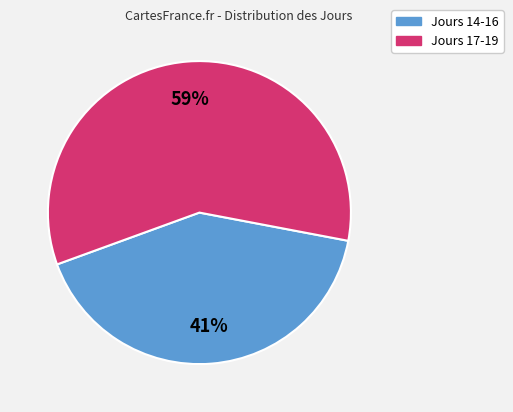

To the nearest percent, what is the average slice percentage?

50%